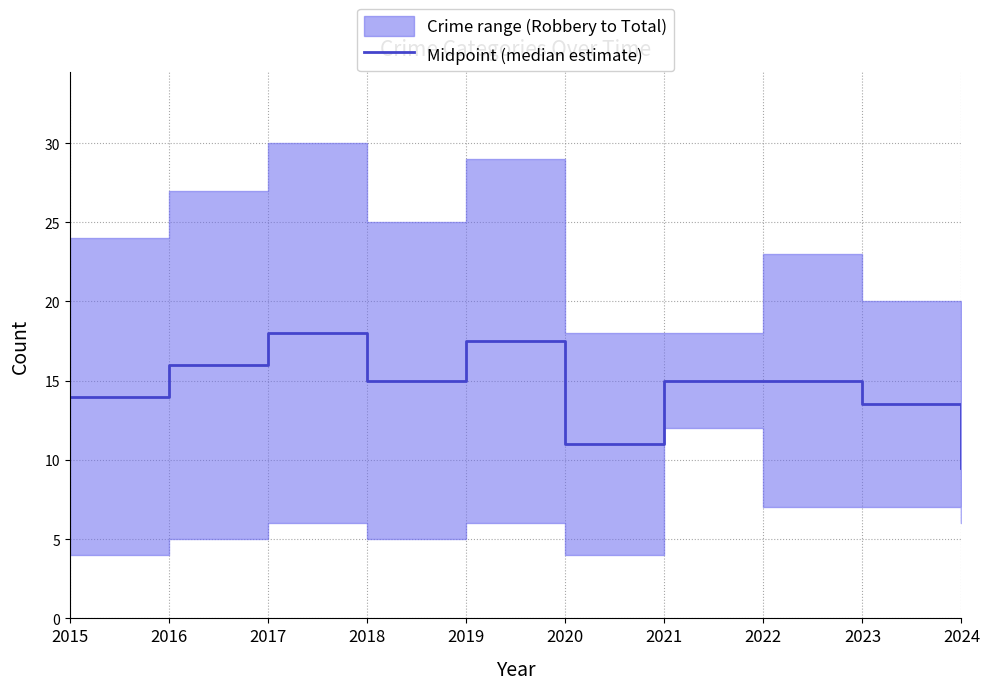

List the labels in order of value, largest first.

2017, 2019, 2016, 2018, 2021, 2022, 2015, 2023, 2020, 2024